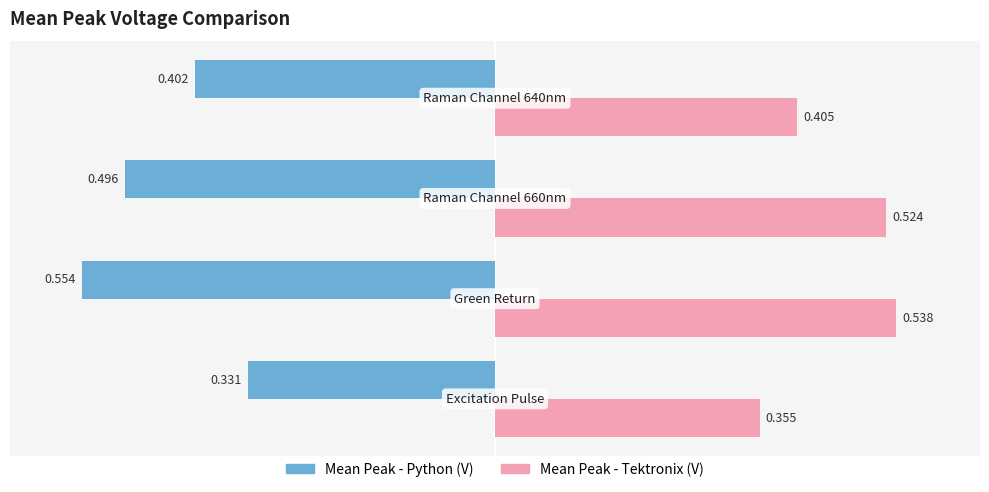

Rank the series by their average value, from highest to lowest.

Mean Peak - Tektronix (V), Mean Peak - Python (V)